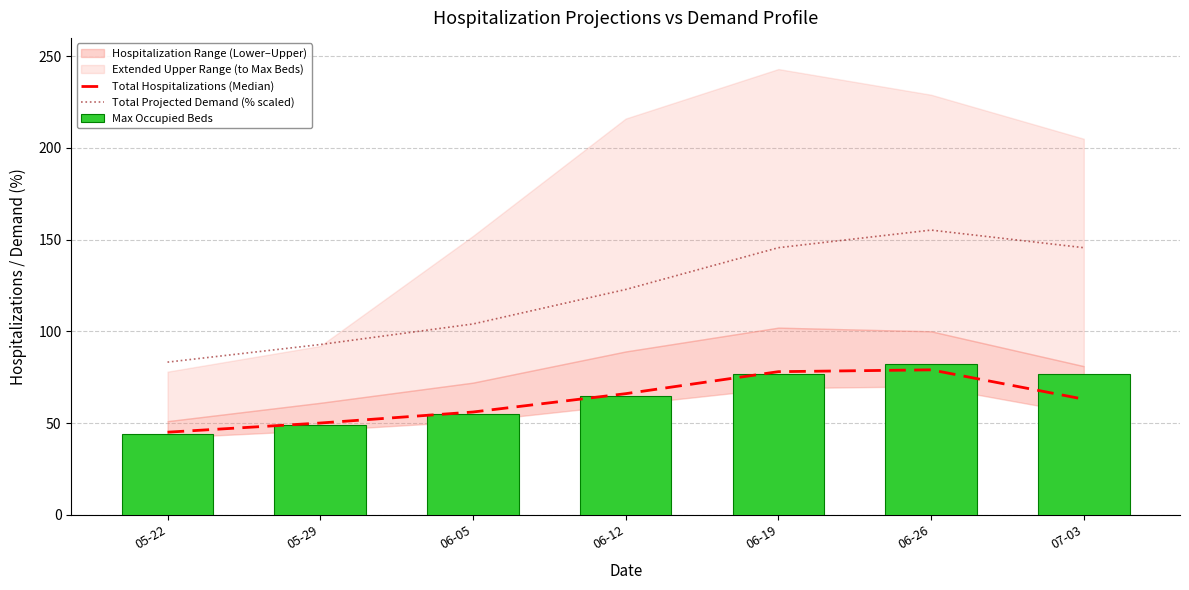

At 05-29, list the series in order from smallest to largest.

Max Occupied Beds, Total Hospitalizations (Median), Total Projected Demand (% scaled)